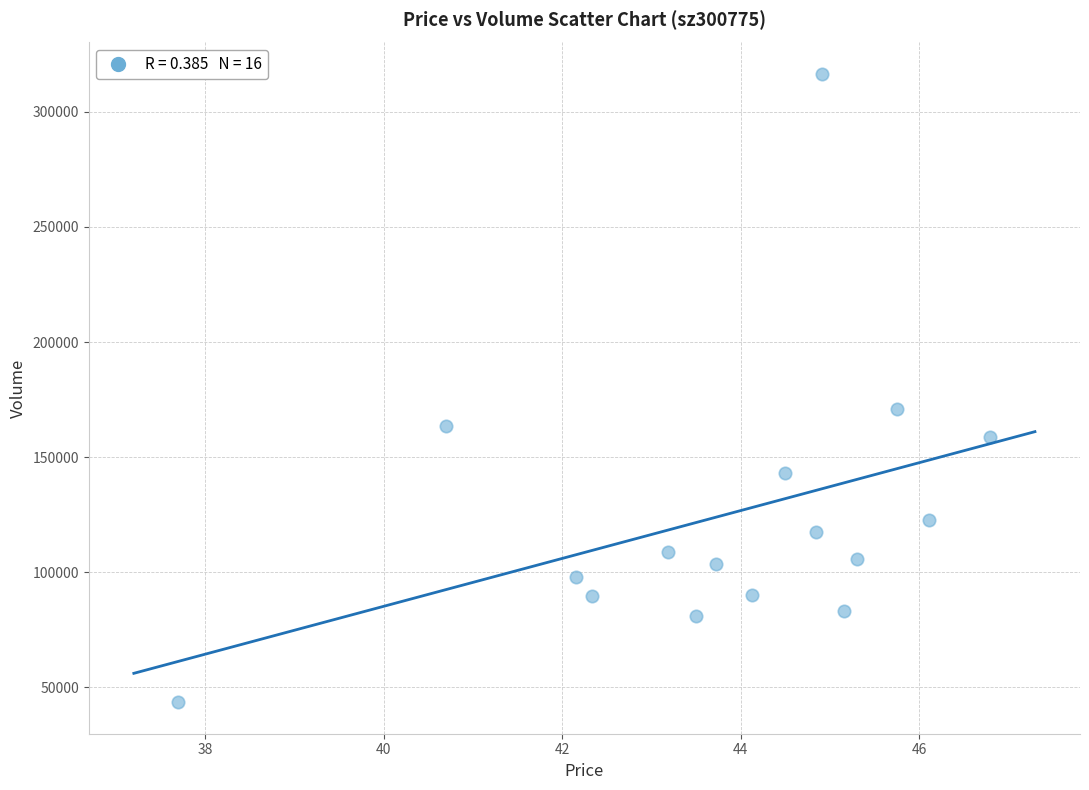

What is the range of Y values (max minus min)?

273036